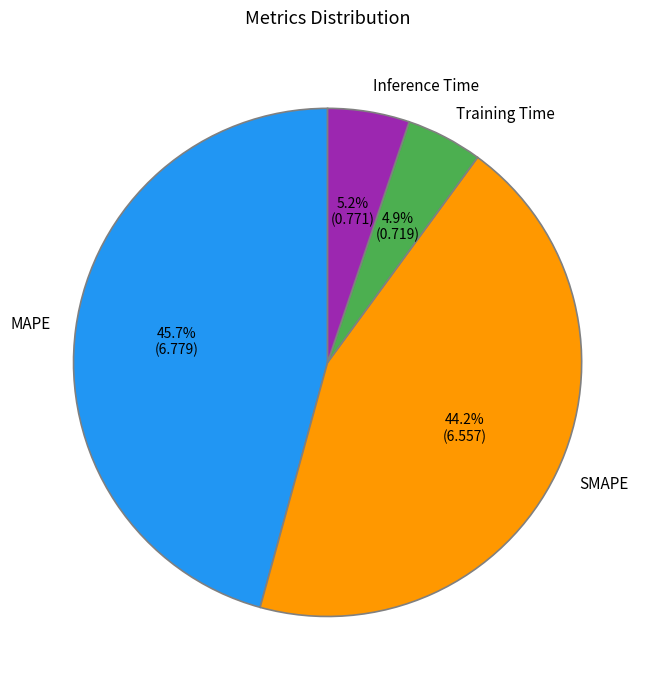

True or false: MAPE accounts for 46% of the total.

True